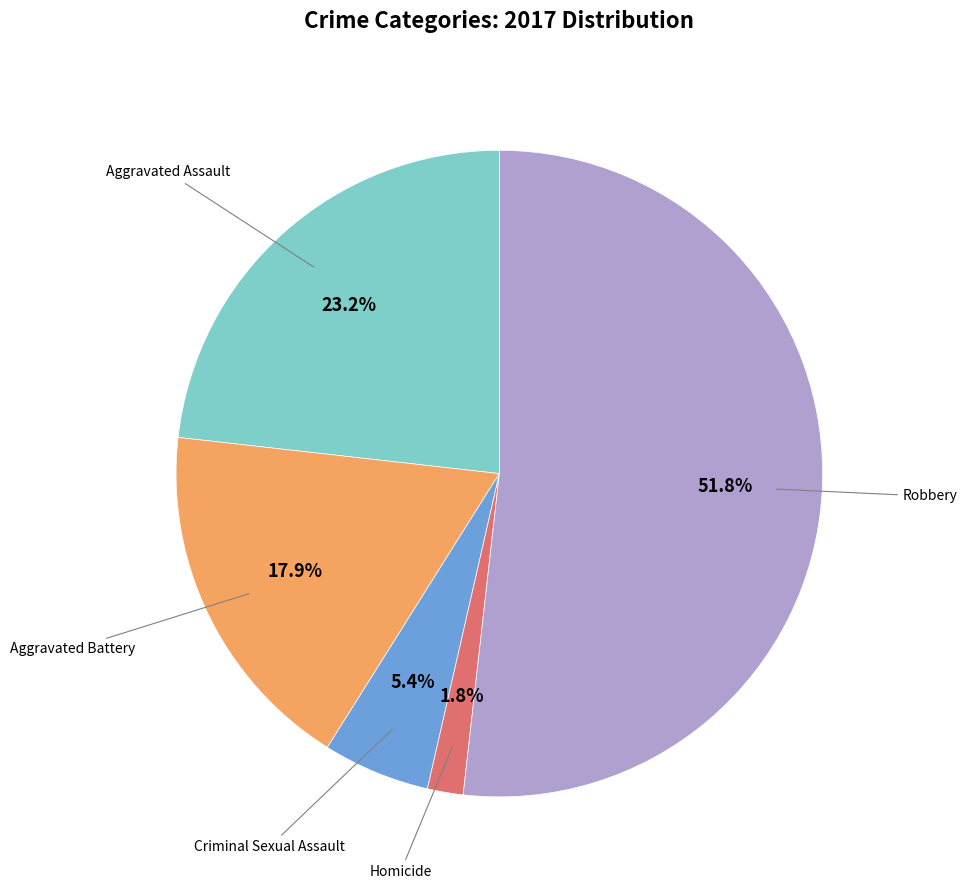

Is there a majority slice in this chart?

Yes